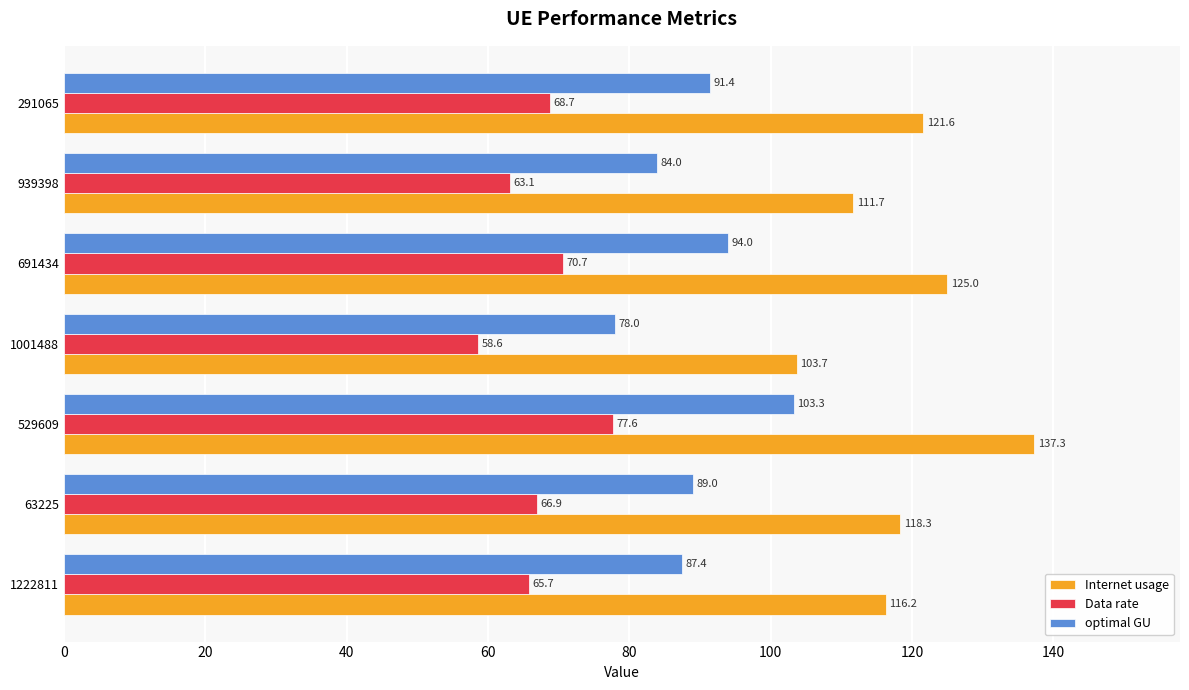

Which series has the widest spread of values?

Internet usage